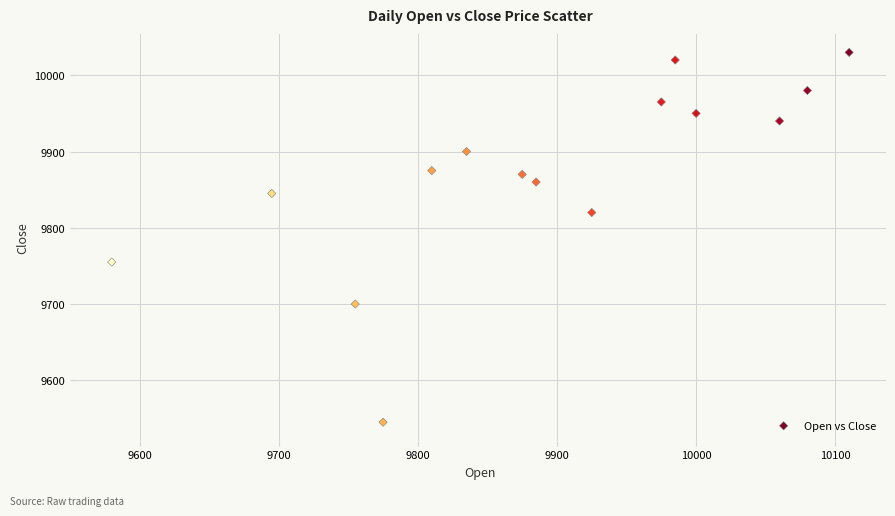

What is the range of X values (max minus min)?

530